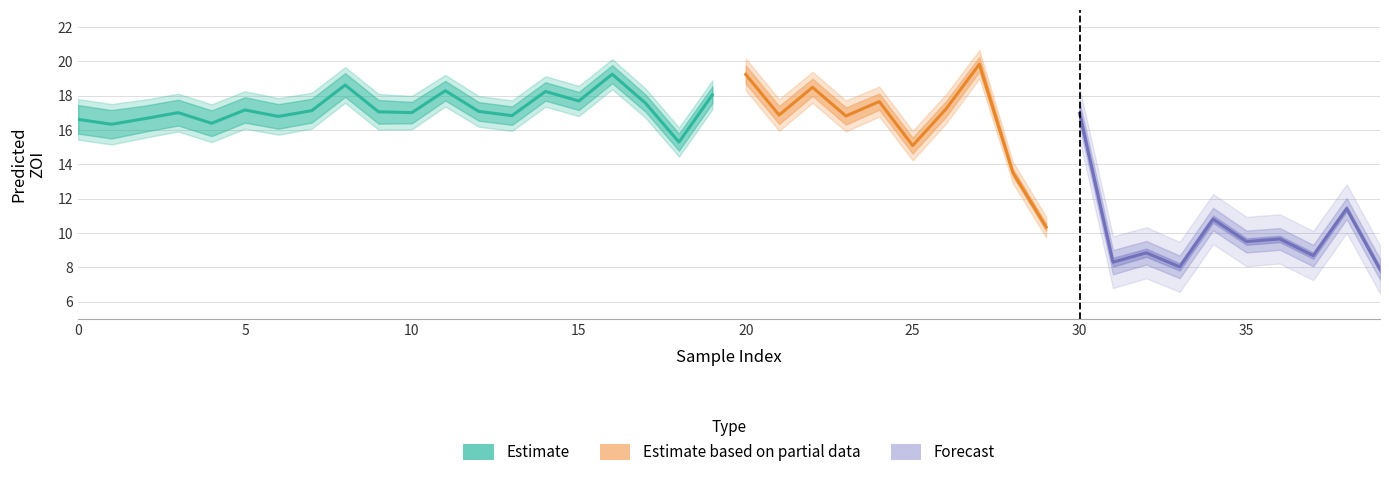

At which label does pred_ZOI_pathogen reach its minimum?

39